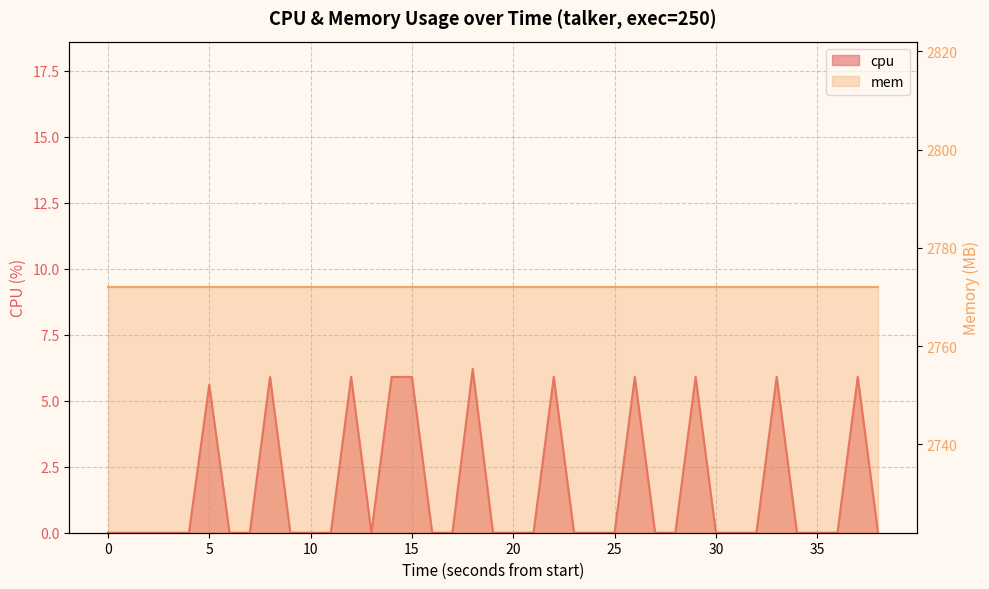

Which has a higher value, 16 or 30?

30